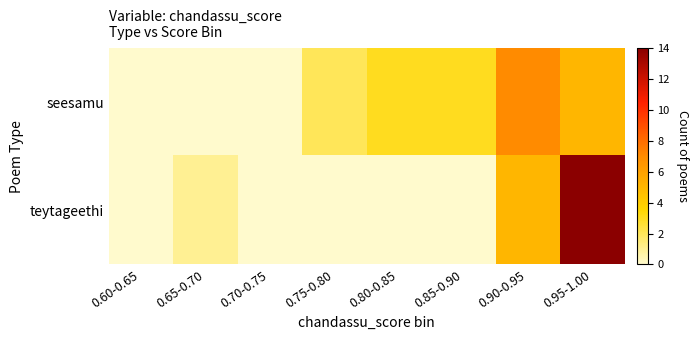

At which category does the chart reach its peak across all series?

0.95-1.00